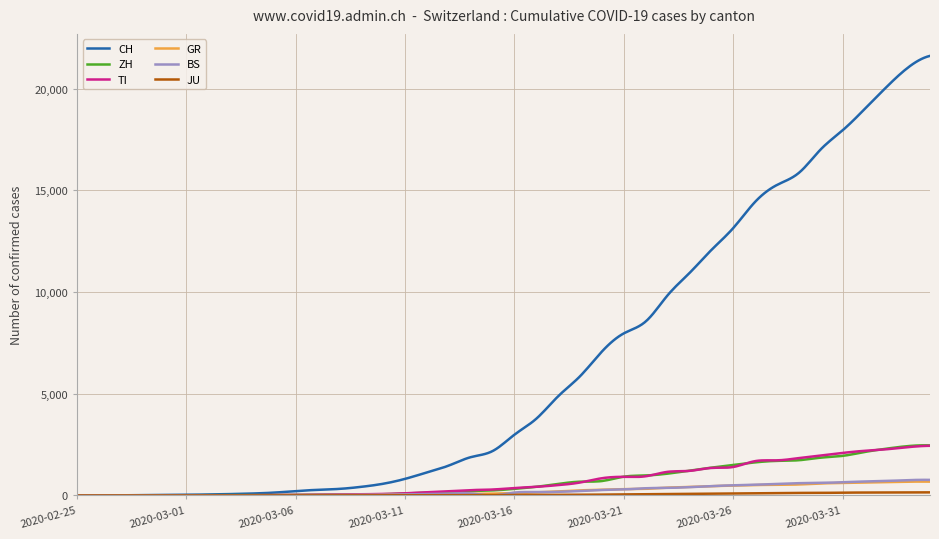

What is the greatest value displayed?

21605.0